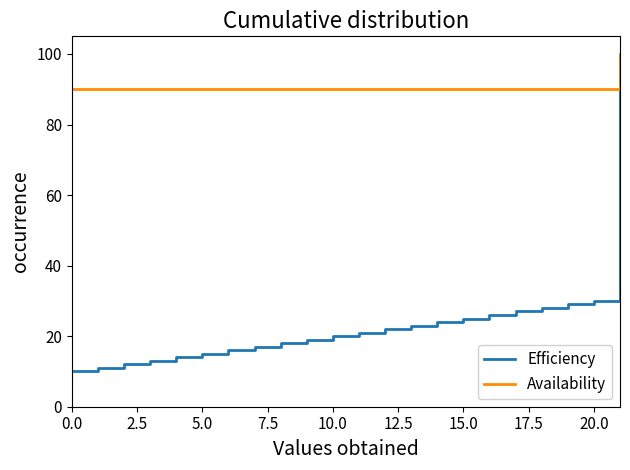

How many series are shown in this chart?

2